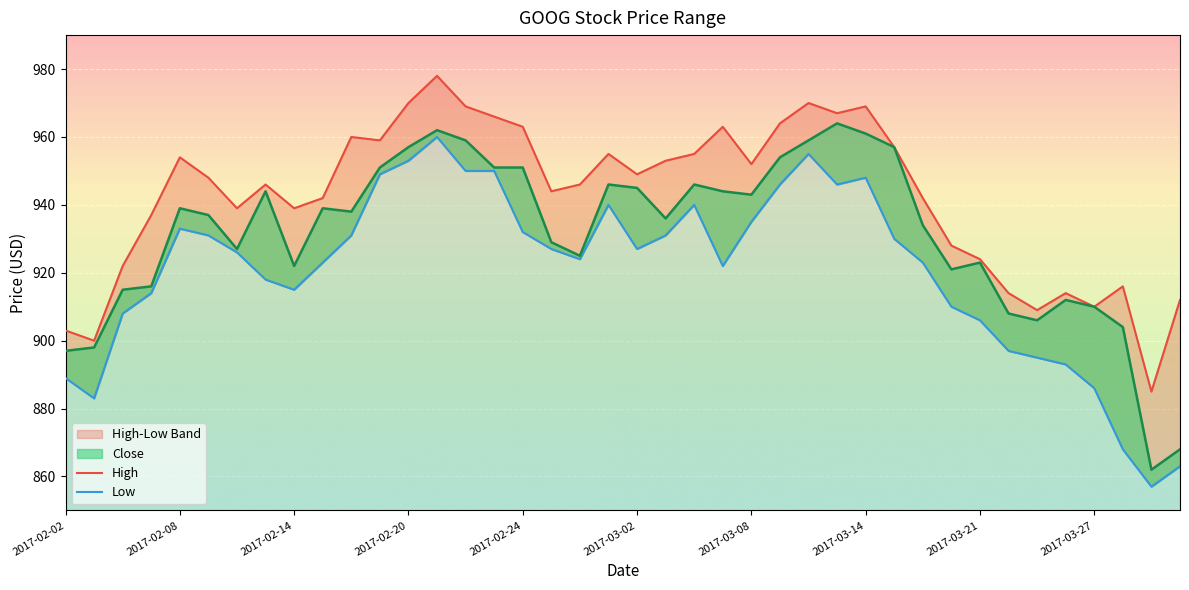

What is the minimum value for Low?

857